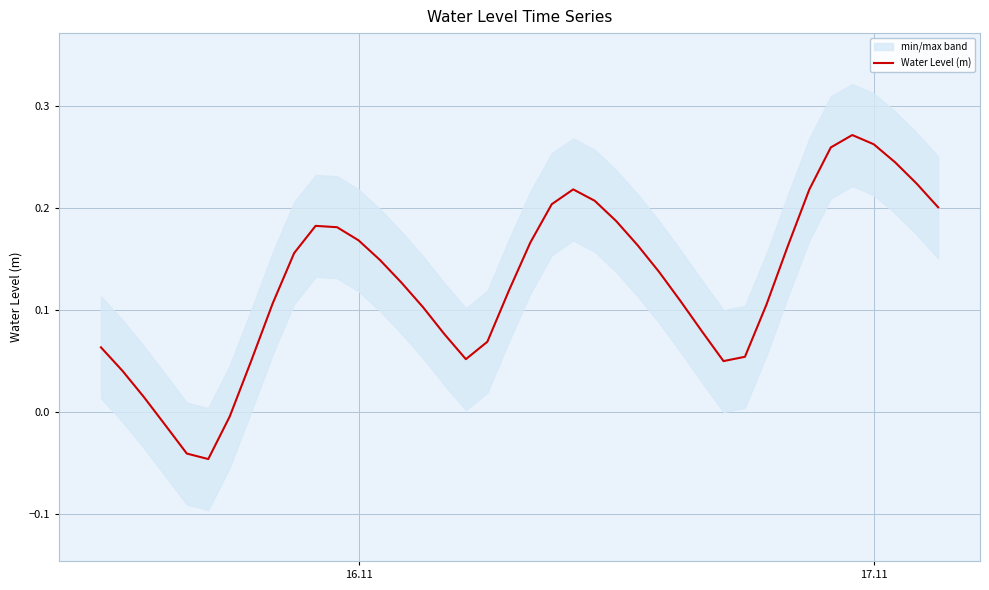

The value at 10 is 0.3. True or false?

False